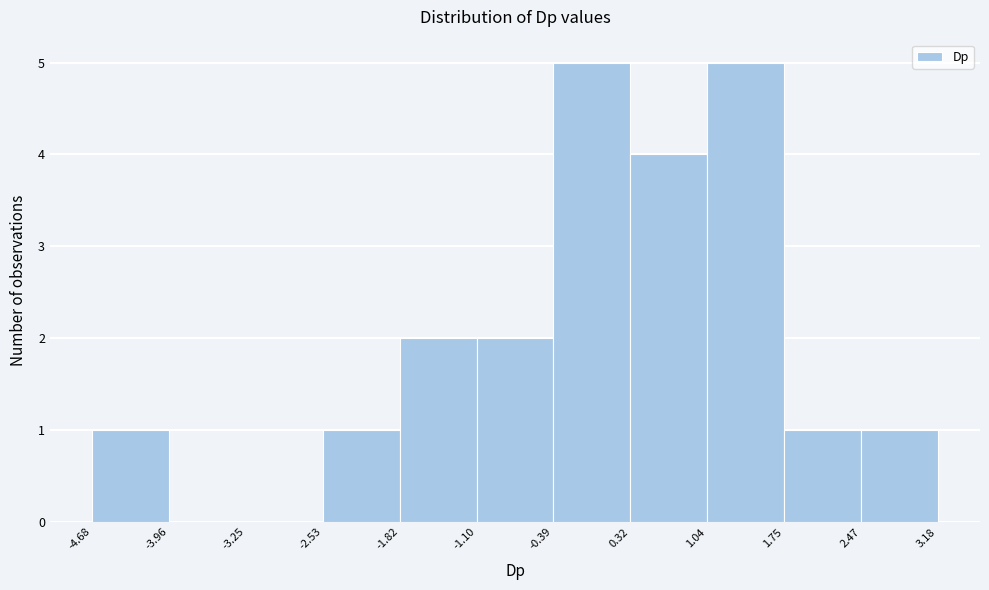

Reading left to right, transcribe this chart: for each bar, give the range it covers on the x-axis and its height. The values are not printed on the chart, so give them approximately, as read against the axis.

-4.68 to -3.96: 1
-3.96 to -3.25: 0
-3.25 to -2.53: 0
-2.53 to -1.82: 1
-1.82 to -1.10: 2
-1.10 to -0.39: 2
-0.39 to 0.32: 5
0.32 to 1.04: 4
1.04 to 1.75: 5
1.75 to 2.47: 1
2.47 to 3.18: 1